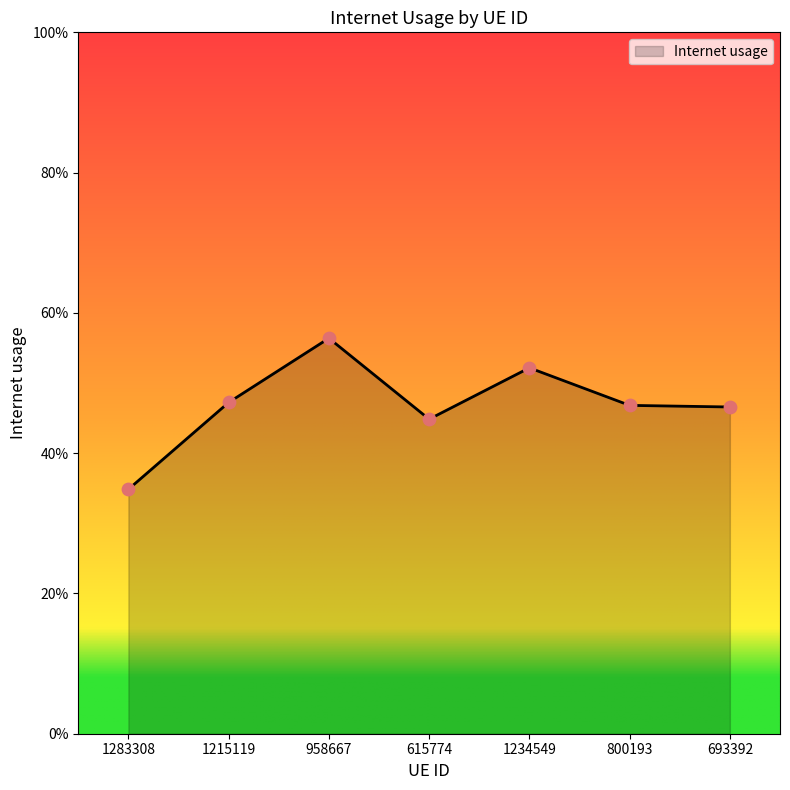

Which has a higher value, 1234549 or 693392?

1234549